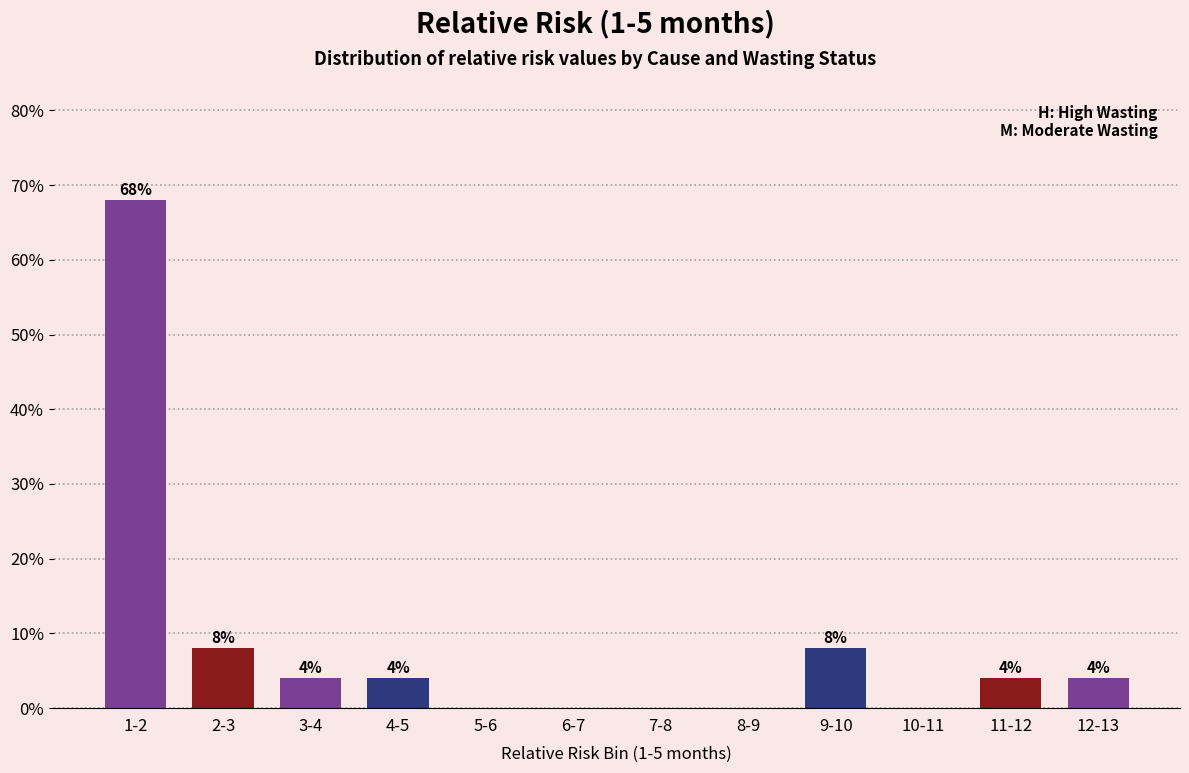

Reading left to right, list all the values displayed in this chart.

1-2=68	2-3=8	3-4=4	4-5=4	5-6=0	6-7=0	7-8=0	8-9=0	9-10=8	10-11=0	11-12=4	12-13=4